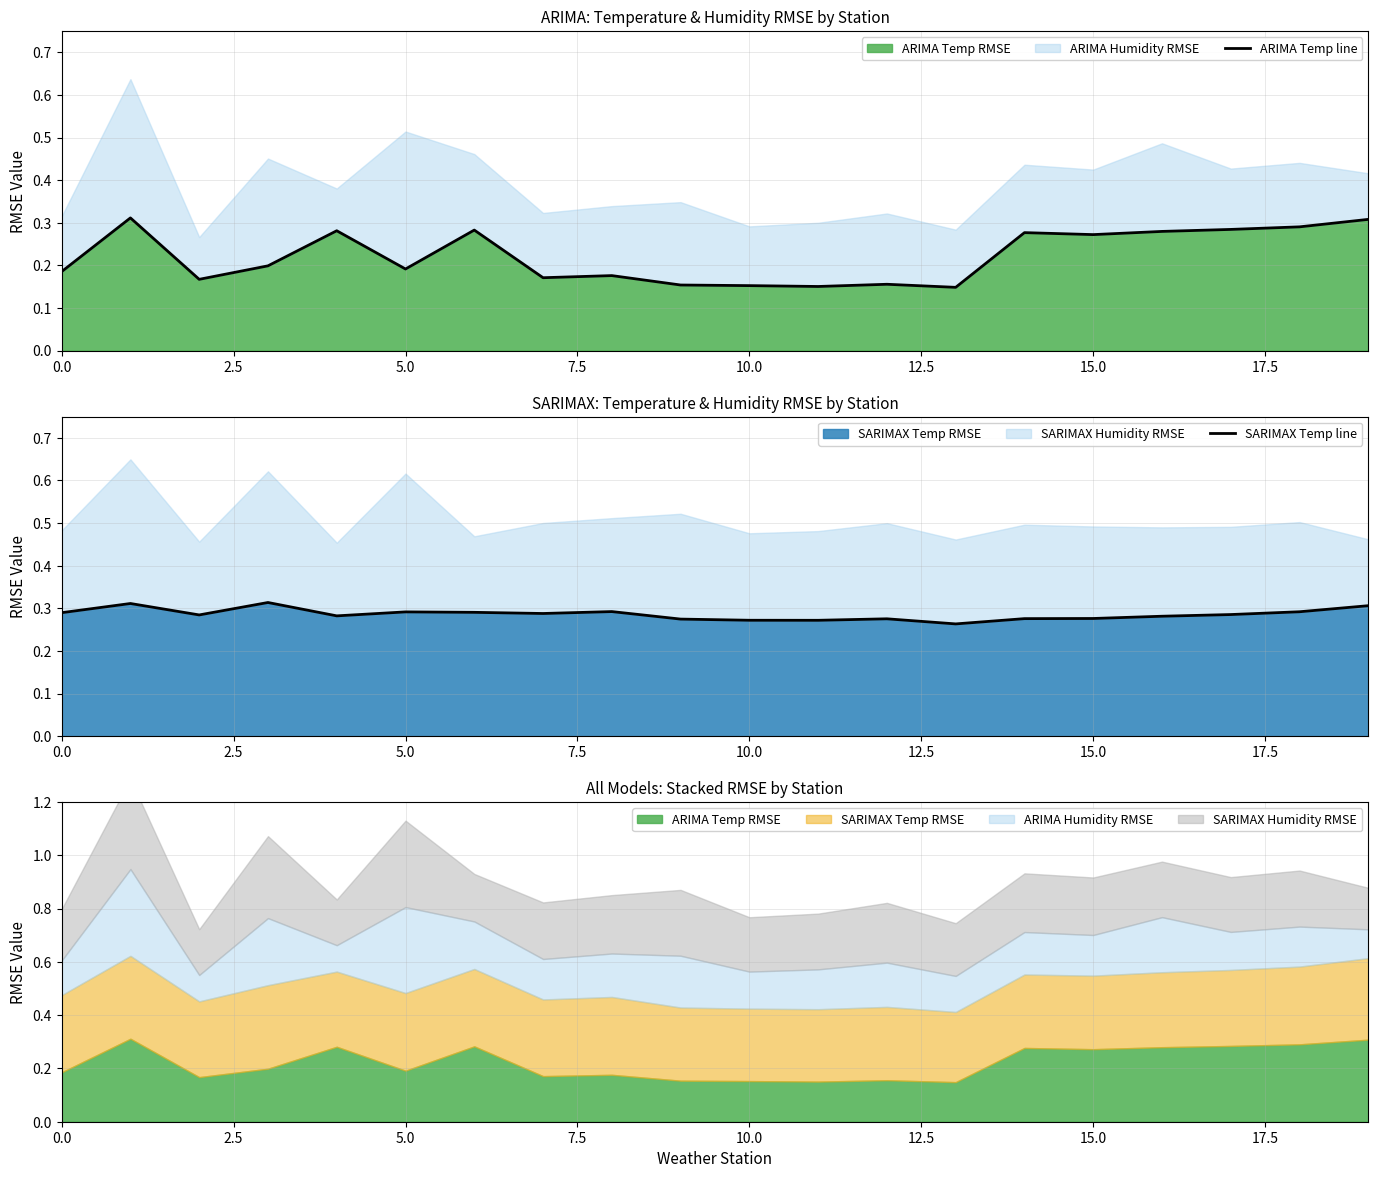

The ARIMA Temp line series shows 0.2 at 12. True or false?

True